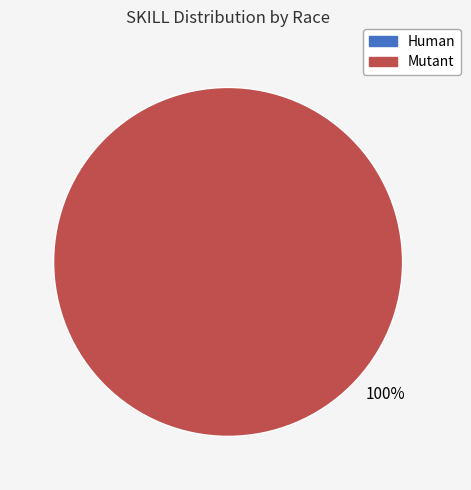

Which has a higher value, Mutant or Human?

Mutant